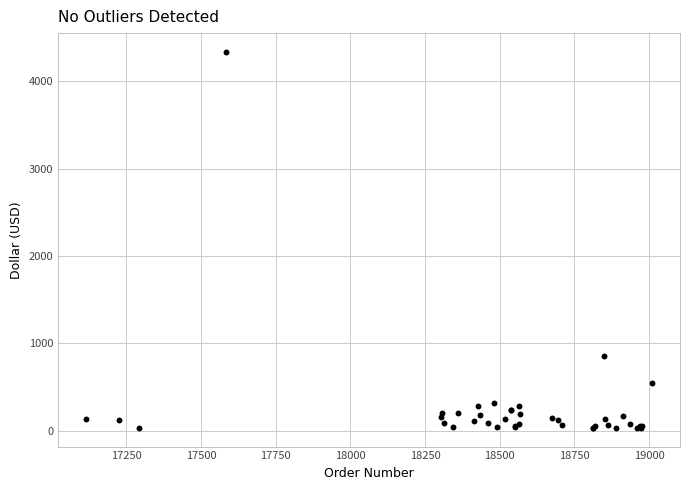

What Y value in the scatter plot is closest to 2185?

854.9